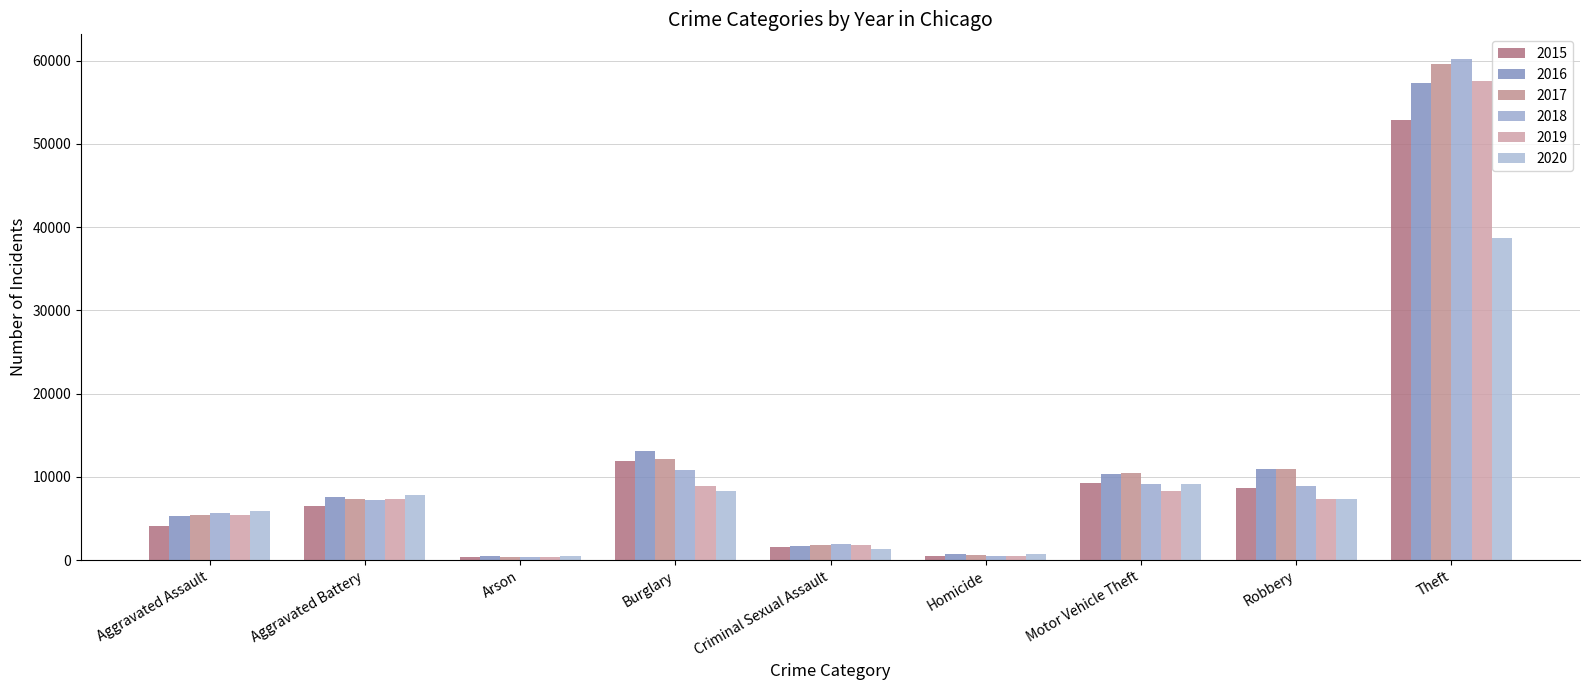

Between Criminal Sexual Assault and Aggravated Battery, which is larger?

Aggravated Battery